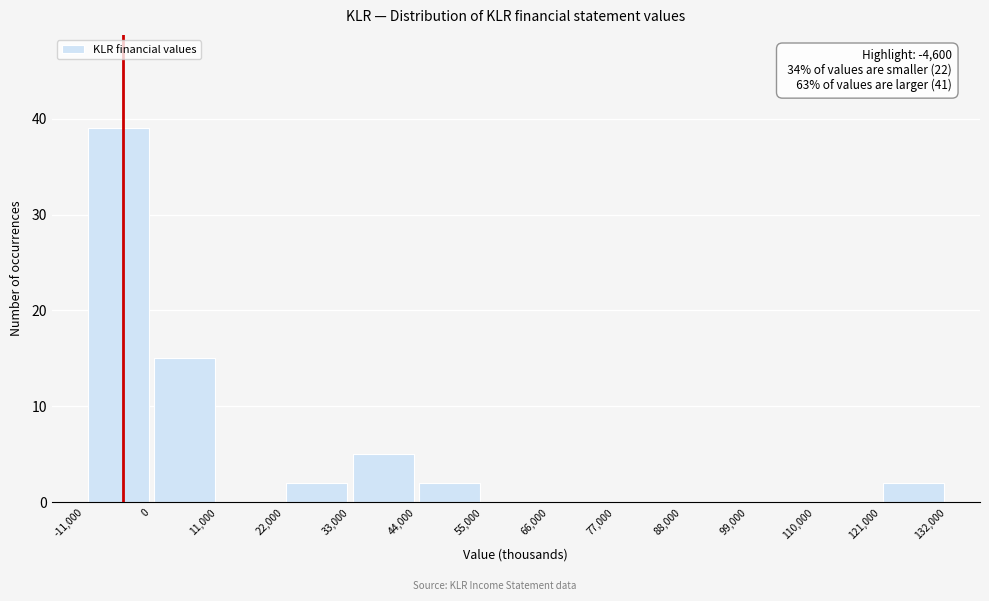

Which range on the x-axis has the tallest bar?

-11,000 to 0